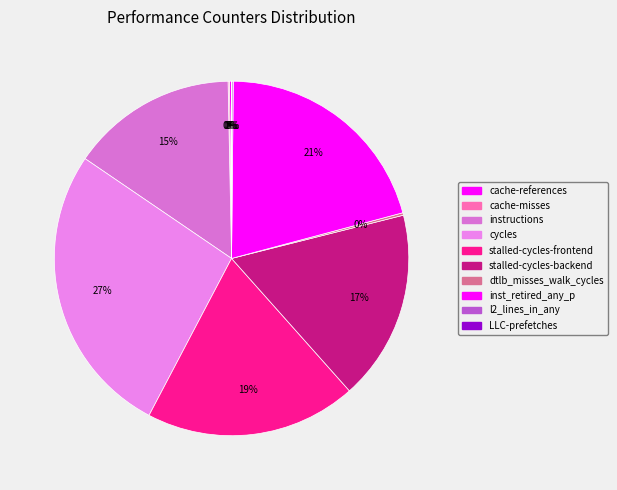

The stalled-cycles-backend slice represents 17% of the pie. True or false?

True